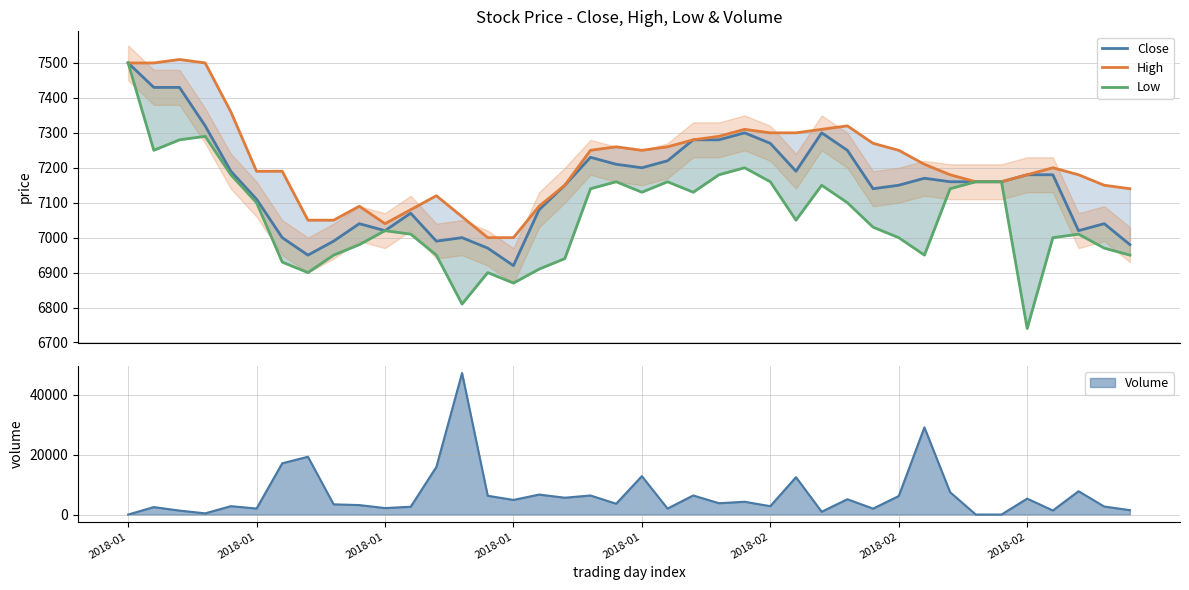

True or false: Low and High intersect in this chart.

False